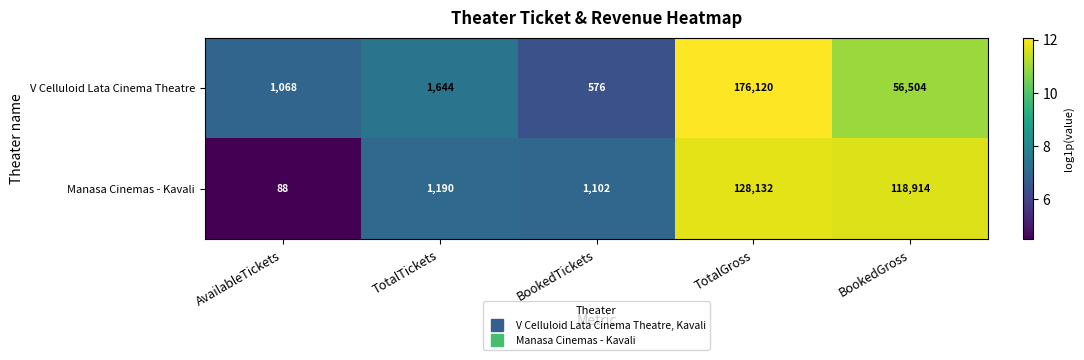

How many values in the Manasa Cinemas - Kavali series are below 1190?

2